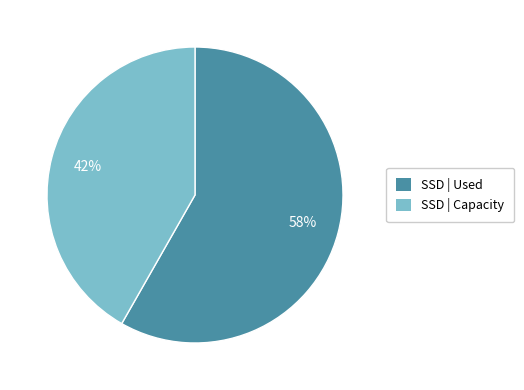

How many segments does this pie chart have?

2